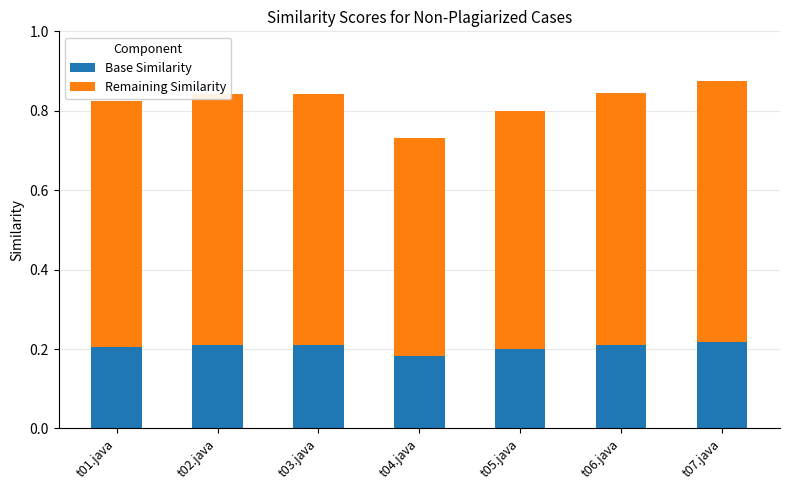

The Base Similarity series shows 0.2 at t01.java. True or false?

True